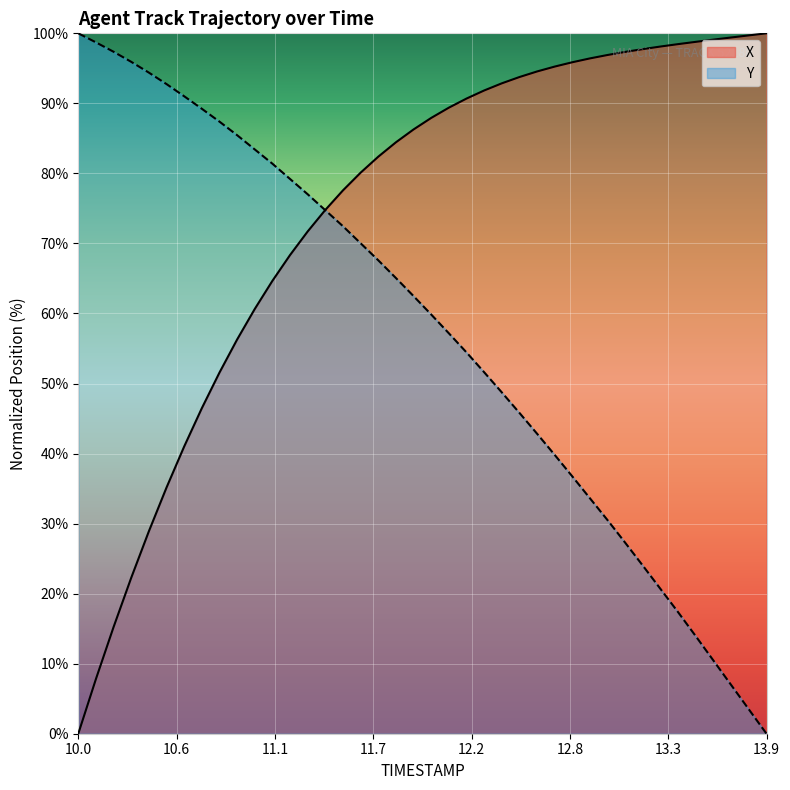

After their last crossing, which series has the higher values: Y or X?

X